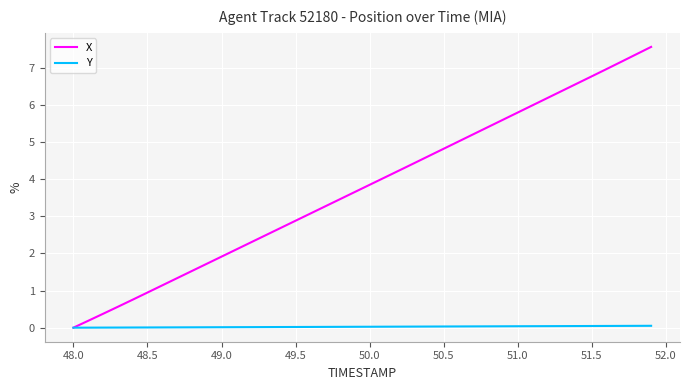

What is the maximum value shown in the chart?

7.6